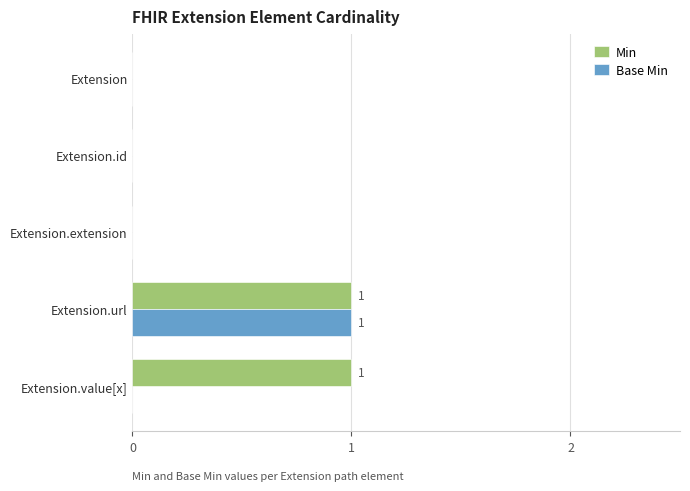

The Min series shows 2 at Extension.value[x]. True or false?

False